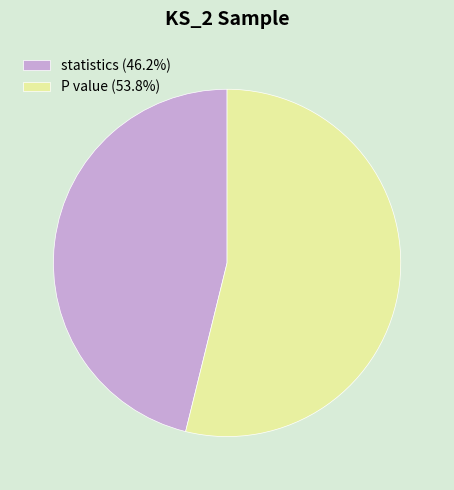

Do statistics (46.2%) and P value (53.8%) together represent more than half of the pie?

Yes